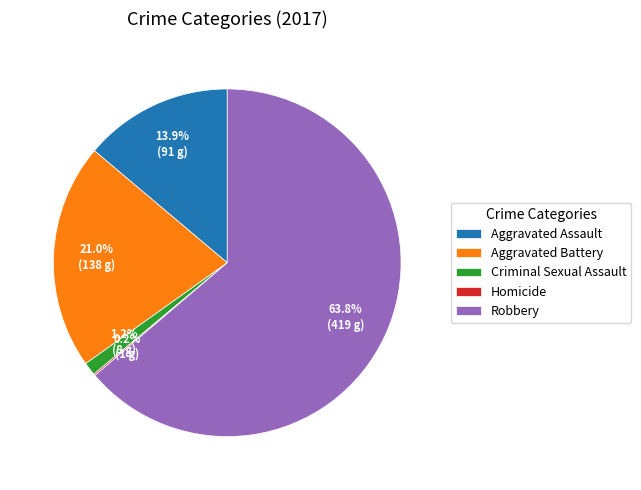

Do Robbery and Aggravated Assault together represent more than half of the pie?

Yes